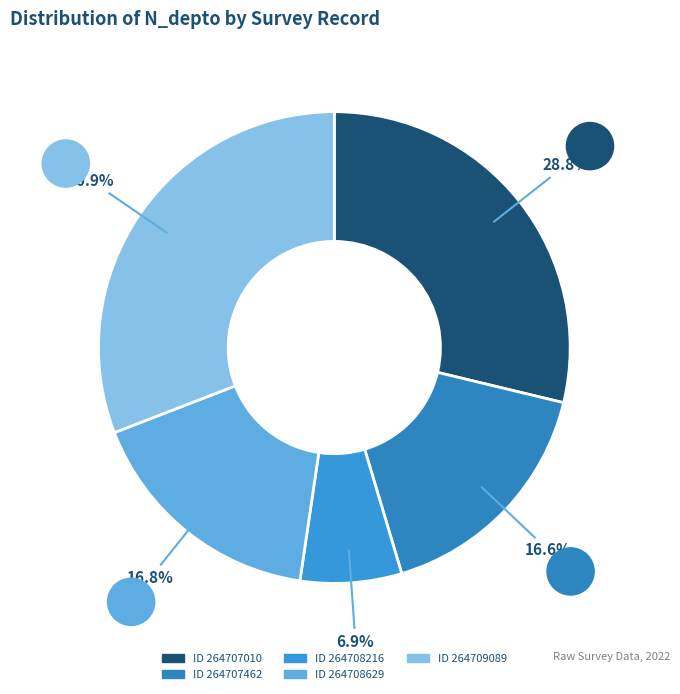

To the nearest percent, what is the difference between the largest and smallest slice percentages?

24%